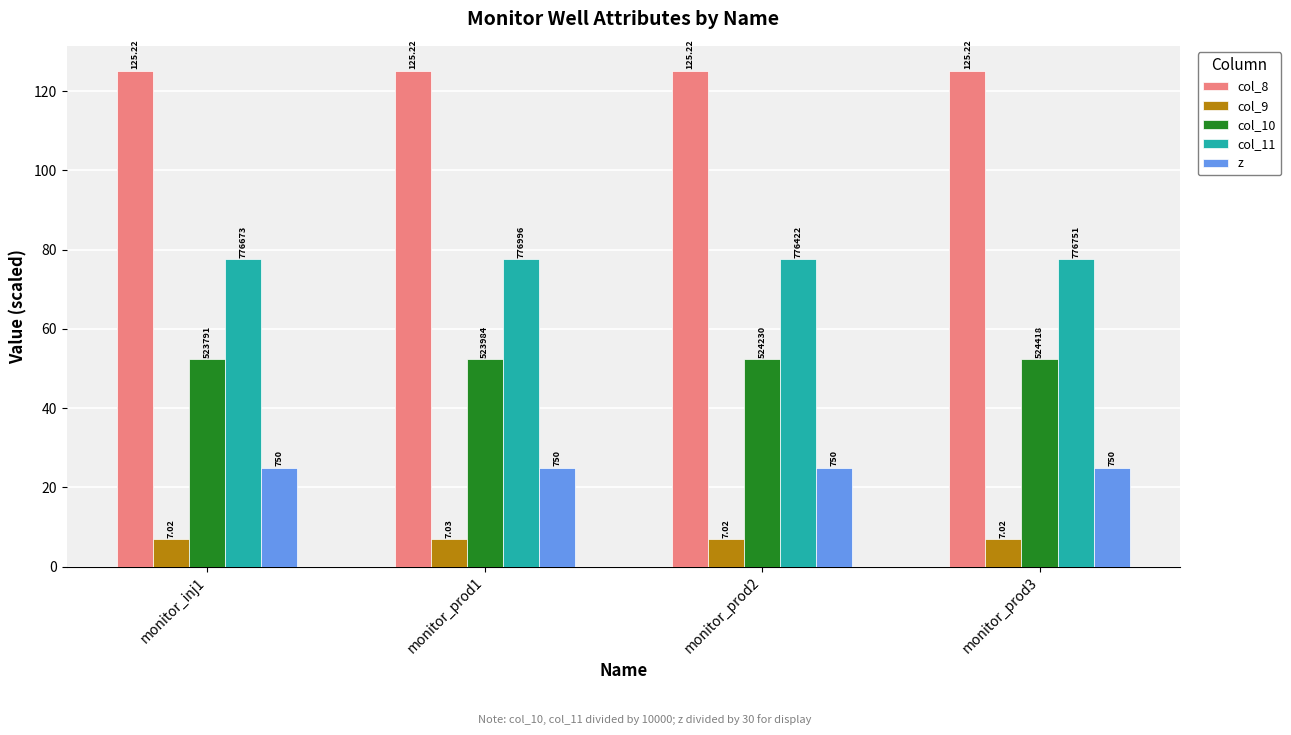

Rank the series by their maximum value, from highest to lowest.

col_8, col_11, col_10, z, col_9